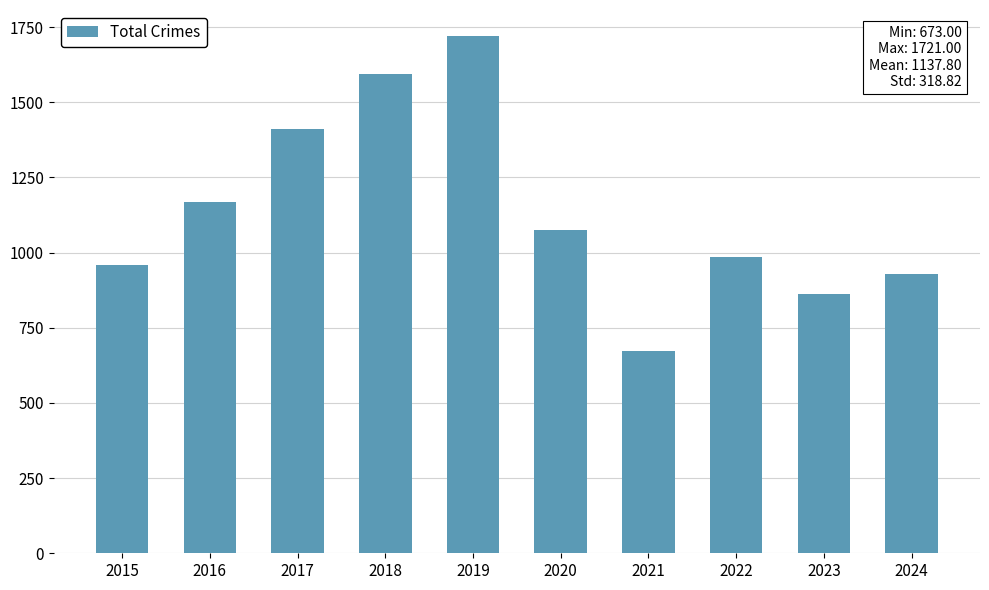

What value does the data have at 2017, to the nearest 50?

1400